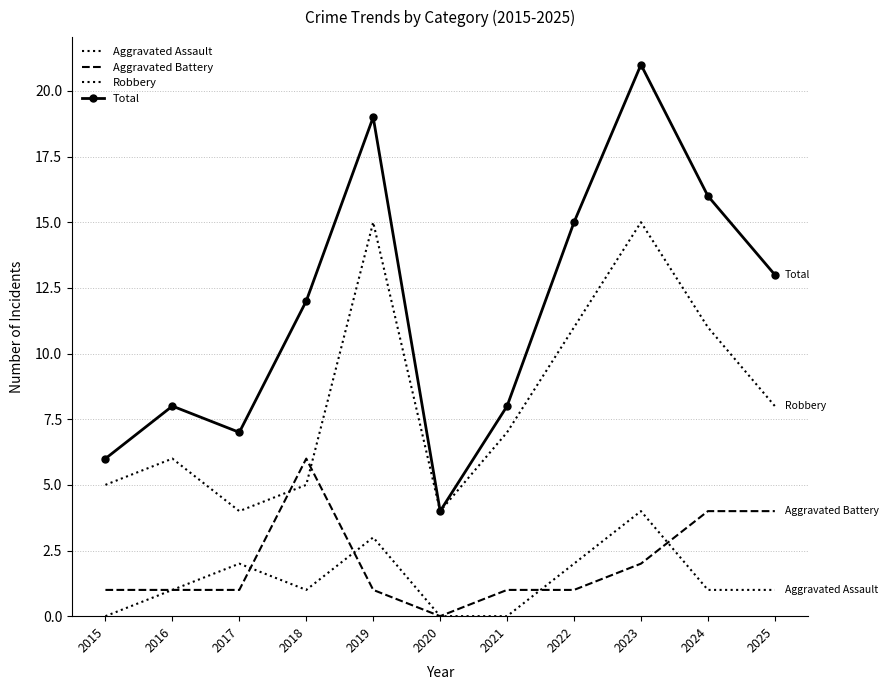

At which category is the sum across all series the highest?

2023